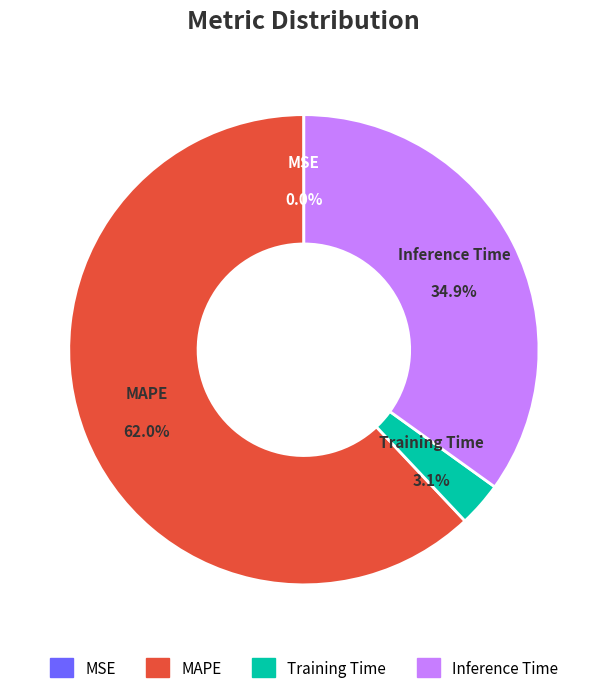

Between MAPE and Training Time, which is larger?

MAPE